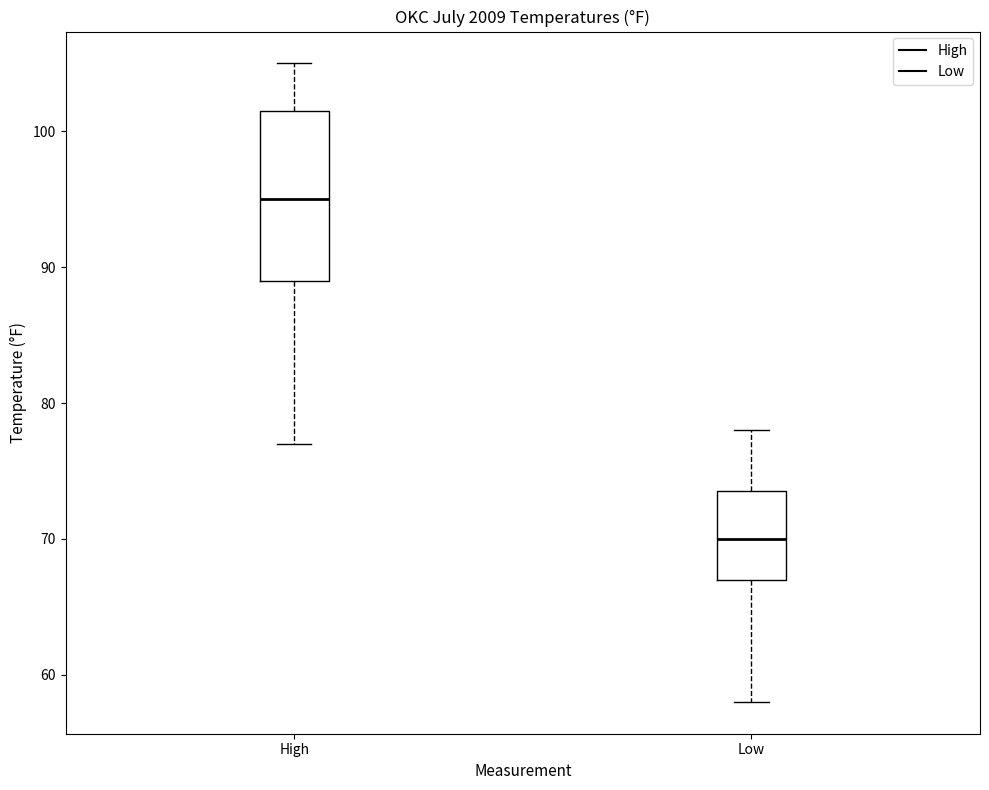

Reading left to right, transcribe this box plot: for each box, give where its median line is, the range the box spans, and where its two whiskers end, as read against the y-axis. The values are not printed on the chart, so give them approximately, as read against the axis.

High: median 95, box 89 to 102, whiskers 77 to 105
Low: median 70, box 67 to 74, whiskers 58 to 78